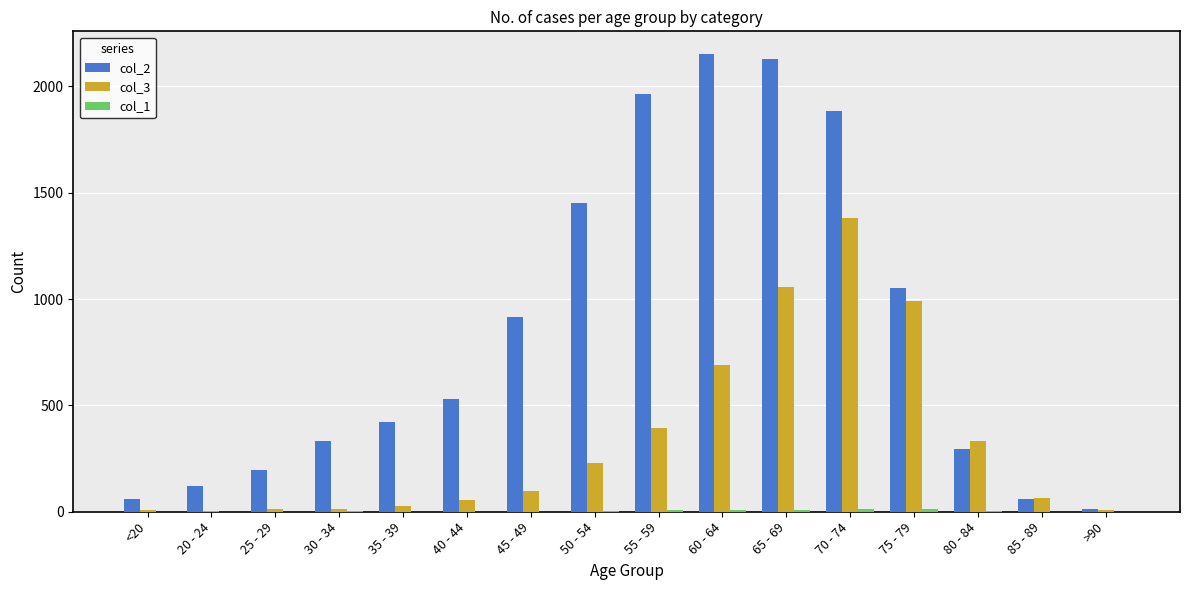

Which series has the largest total across all categories?

col_2